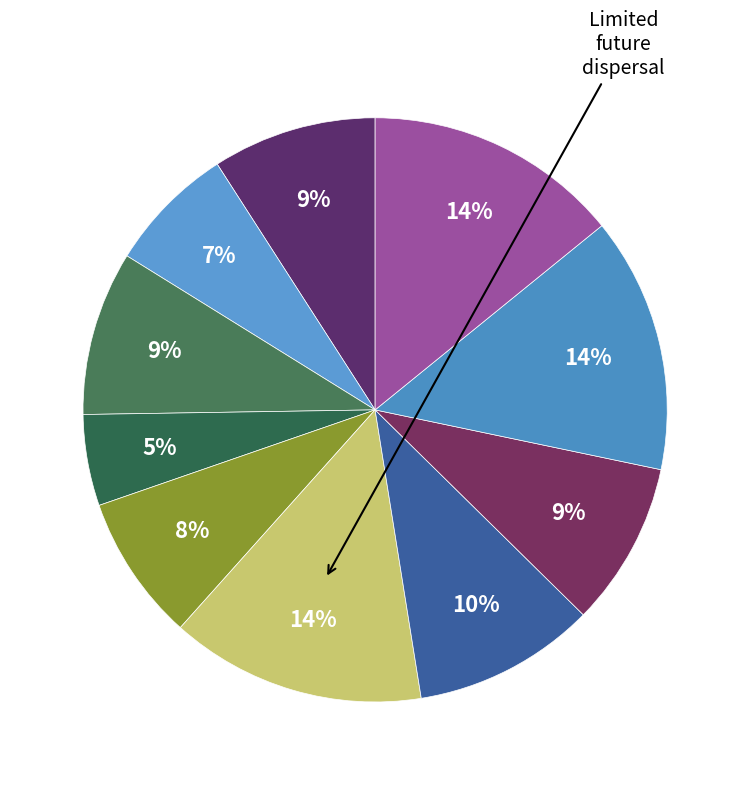

Count the number of slices in the pie.

10